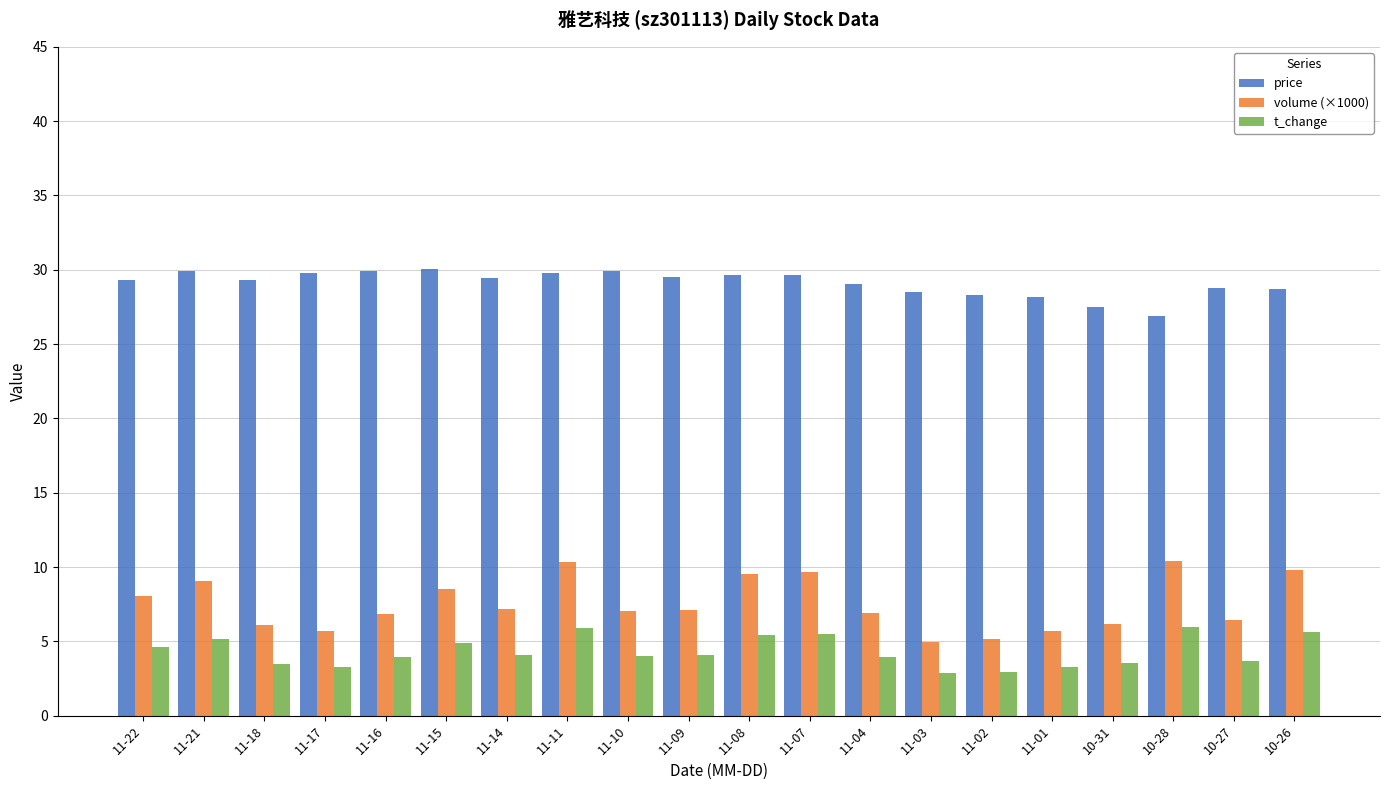

Are the bars grouped side by side (vs. stacked)?

Yes